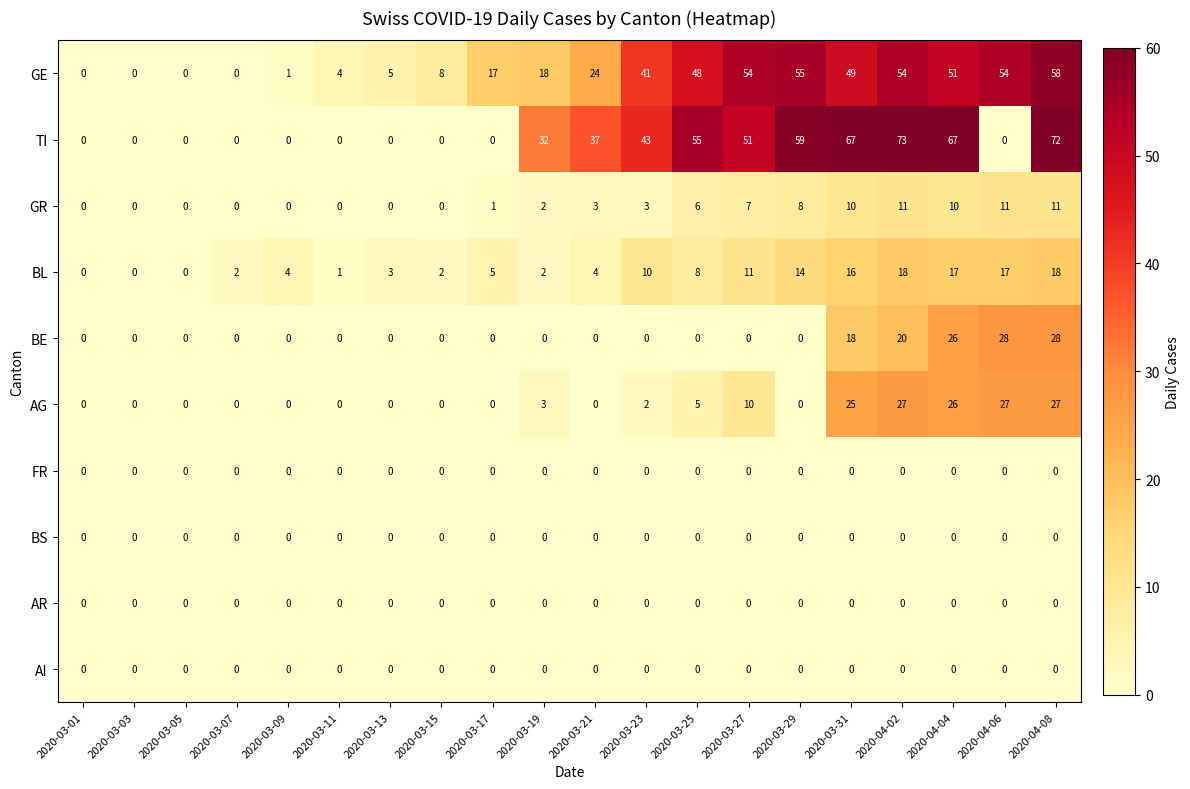

Which series has the largest total across all categories?

TI